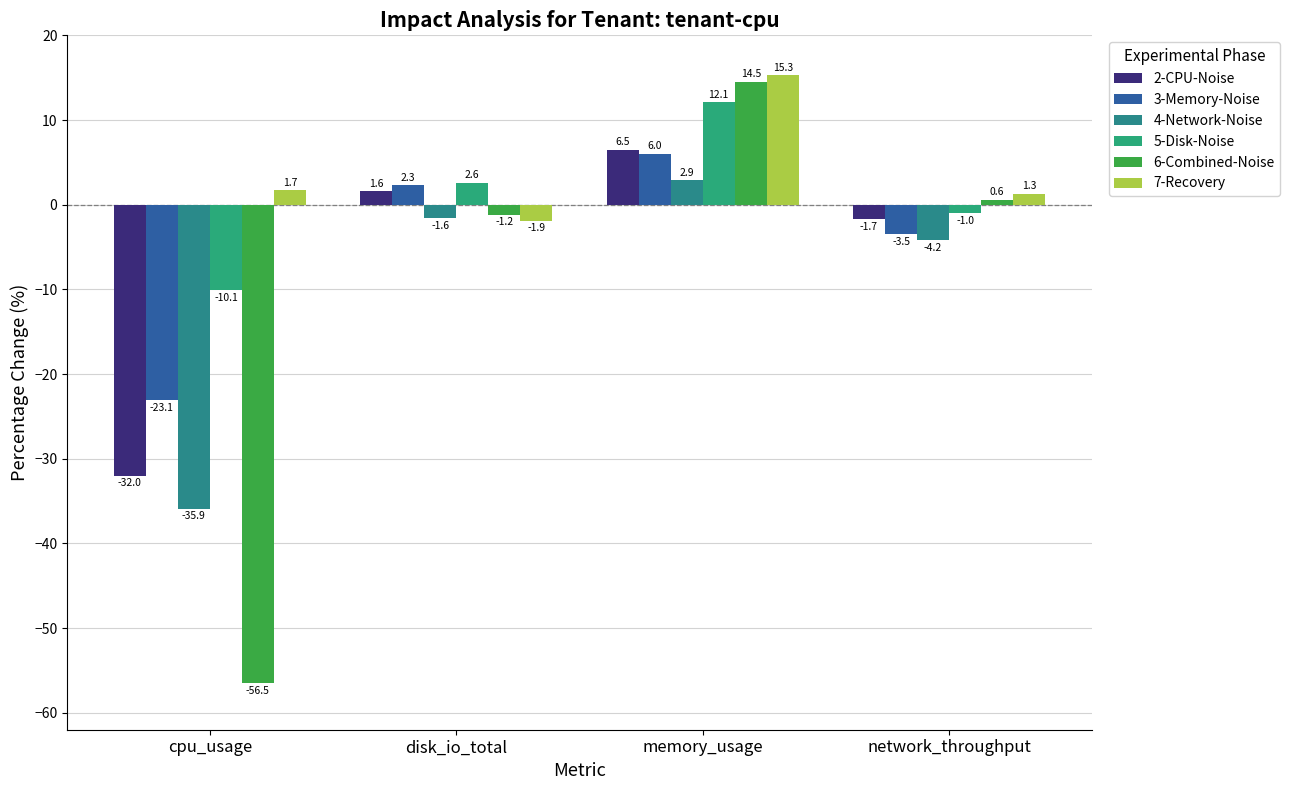

What is the spread (max minus min) of values at network_throughput?

5.5